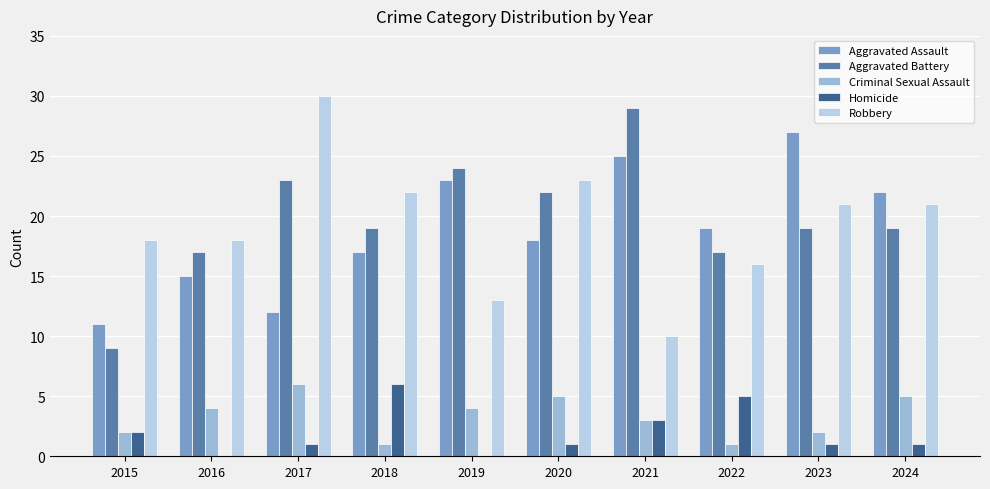

Where is Aggravated Battery nearest to the value 19?

2018